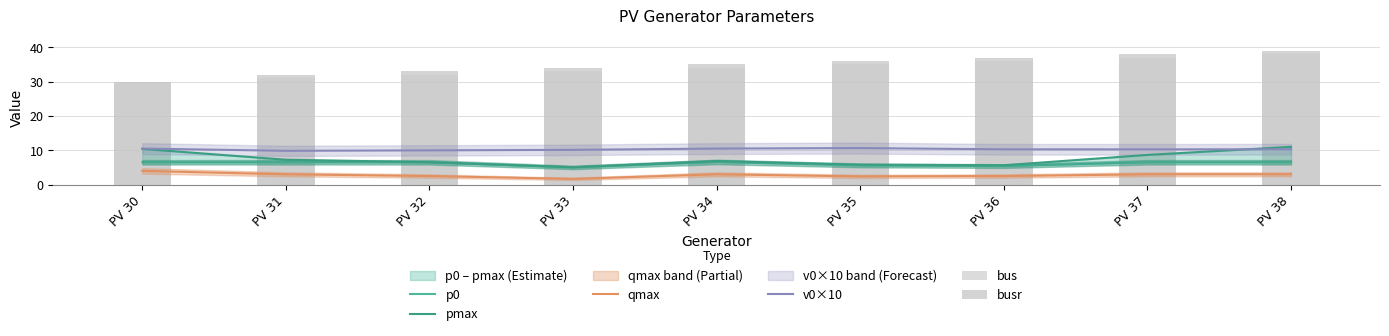

Reading left to right, what are all the values shown in this chart?

p0: PV 30=6.5	PV 31=6.5	PV 32=6.5	PV 33=5.0	PV 34=6.6	PV 35=5.6	PV 36=5.4	PV 37=6.5	PV 38=6.5
pmax: PV 30=10.4	PV 31=7.2	PV 32=6.5	PV 33=5.1	PV 34=6.9	PV 35=5.8	PV 36=5.6	PV 37=8.7	PV 38=11.0
qmax: PV 30=4.0	PV 31=3.0	PV 32=2.5	PV 33=1.7	PV 34=3.0	PV 35=2.4	PV 36=2.5	PV 37=3.0	PV 38=3.0
v0×10: PV 30=10.5	PV 31=9.8	PV 32=10.0	PV 33=10.1	PV 34=10.5	PV 35=10.6	PV 36=10.3	PV 37=10.3	PV 38=10.3
bus: PV 30=30.0	PV 31=31.0	PV 32=32.0	PV 33=33.0	PV 34=34.0	PV 35=35.0	PV 36=36.0	PV 37=37.0	PV 38=38.0
busr: PV 30=30.0	PV 31=32.0	PV 32=33.0	PV 33=34.0	PV 34=35.0	PV 35=36.0	PV 36=37.0	PV 37=38.0	PV 38=39.0